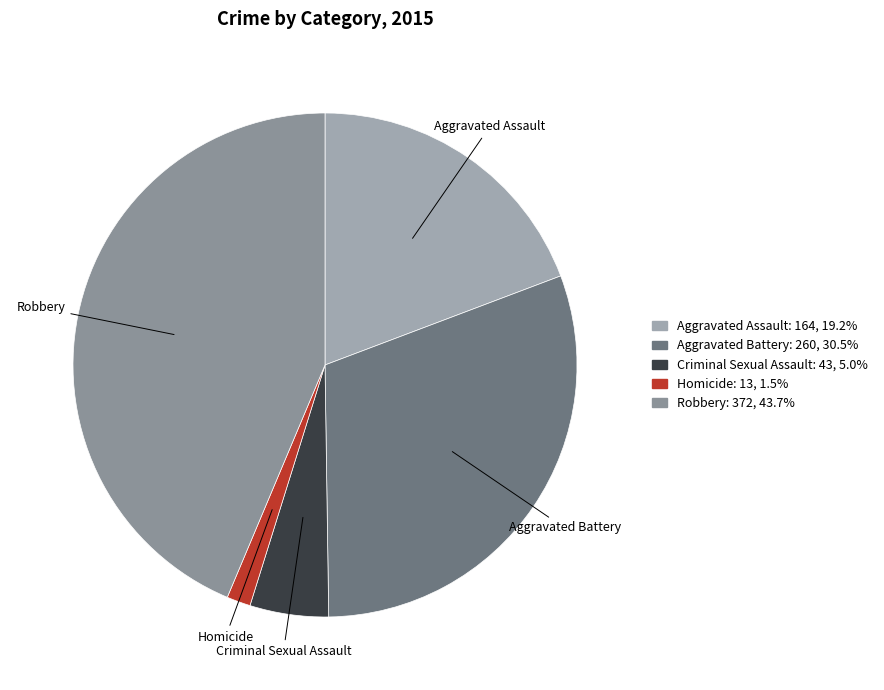

Is it true that Homicide is 2% of the pie?

True